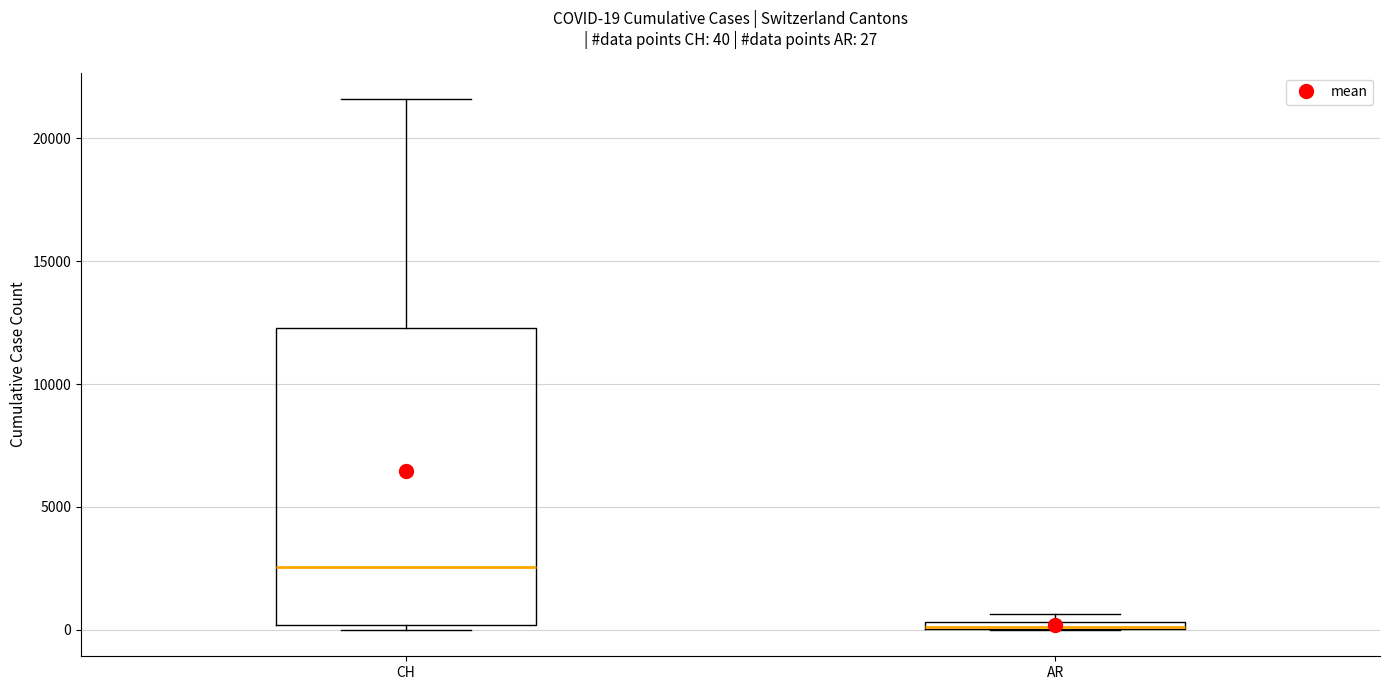

Comparing the boxes themselves (not the whiskers), which one is the tallest?

CH